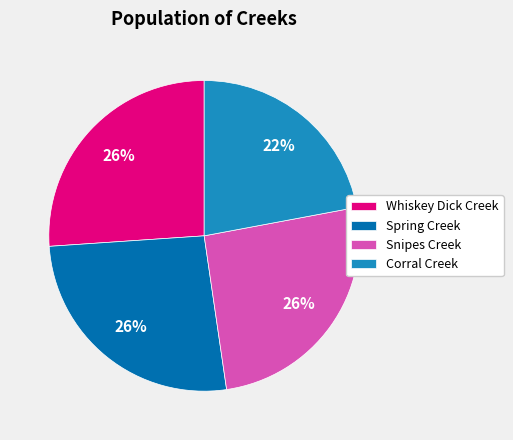

Is Spring Creek the majority of the pie?

No